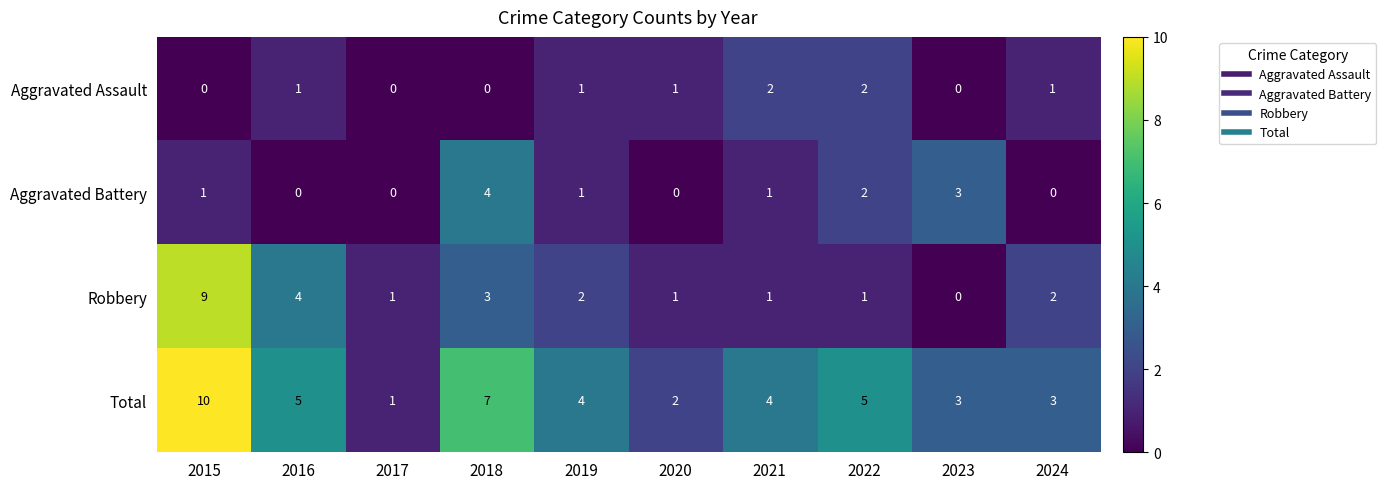

Which category has the highest value in the Total series?

2015